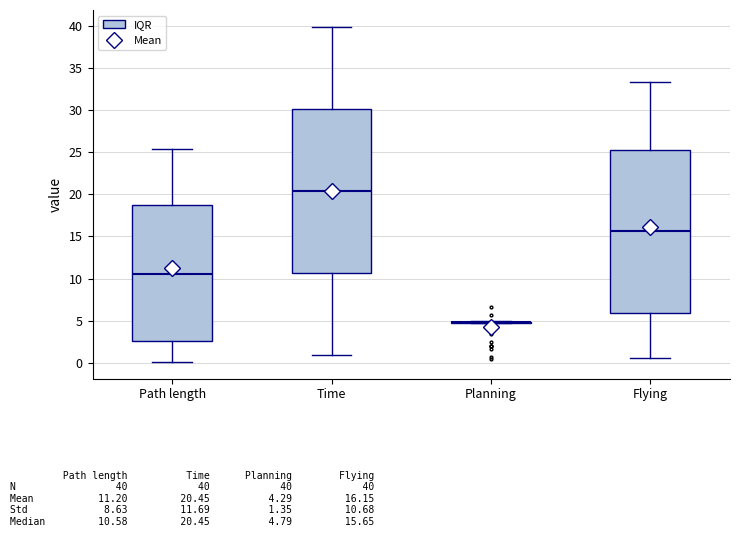

Reading left to right, transcribe this box plot: for each box, give where its median line is, the range the box spans, and where its two whiskers end, as read against the y-axis. The values are not printed on the chart, so give them approximately, as read against the axis.

Path length: median 10.5, box 2.5 to 18.5, whiskers 0.0 to 25.5
Time: median 20.5, box 10.5 to 30.0, whiskers 1.0 to 40.0
Planning: box collapsed to a line at 5.0, whiskers 4.5 to 5.0
Flying: median 15.5, box 6.0 to 25.5, whiskers 0.5 to 33.5